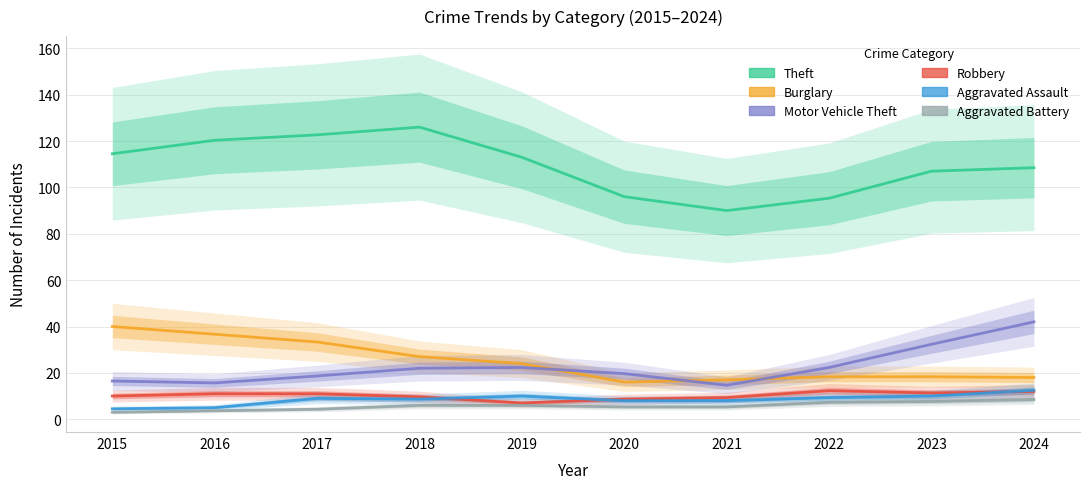

What is the value of the Aggravated Battery point at the 9th from the left?

7.7